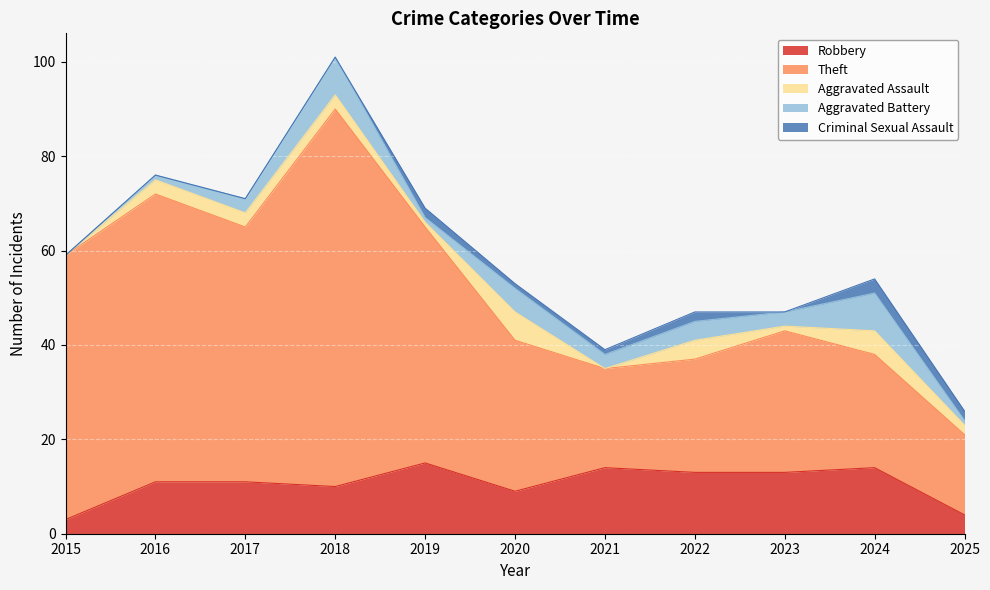

What is the spread (max minus min) of values at 2018?

80